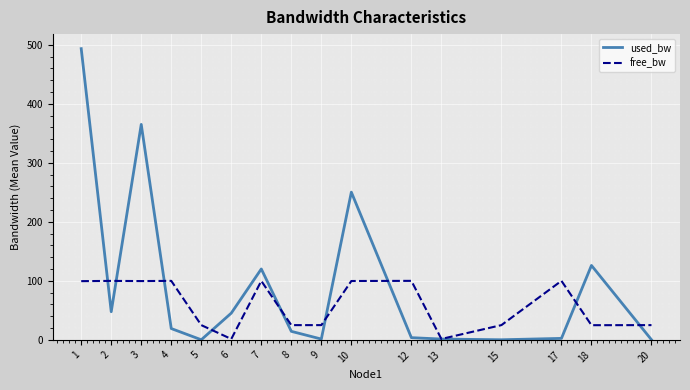

Which series has the widest spread of values?

used_bw